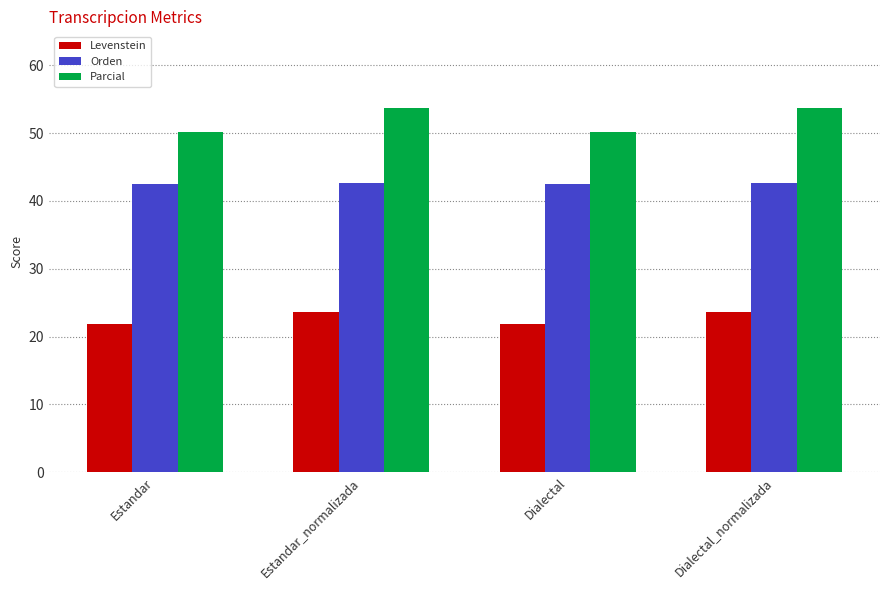

What is the sum of all Orden values?

170.4